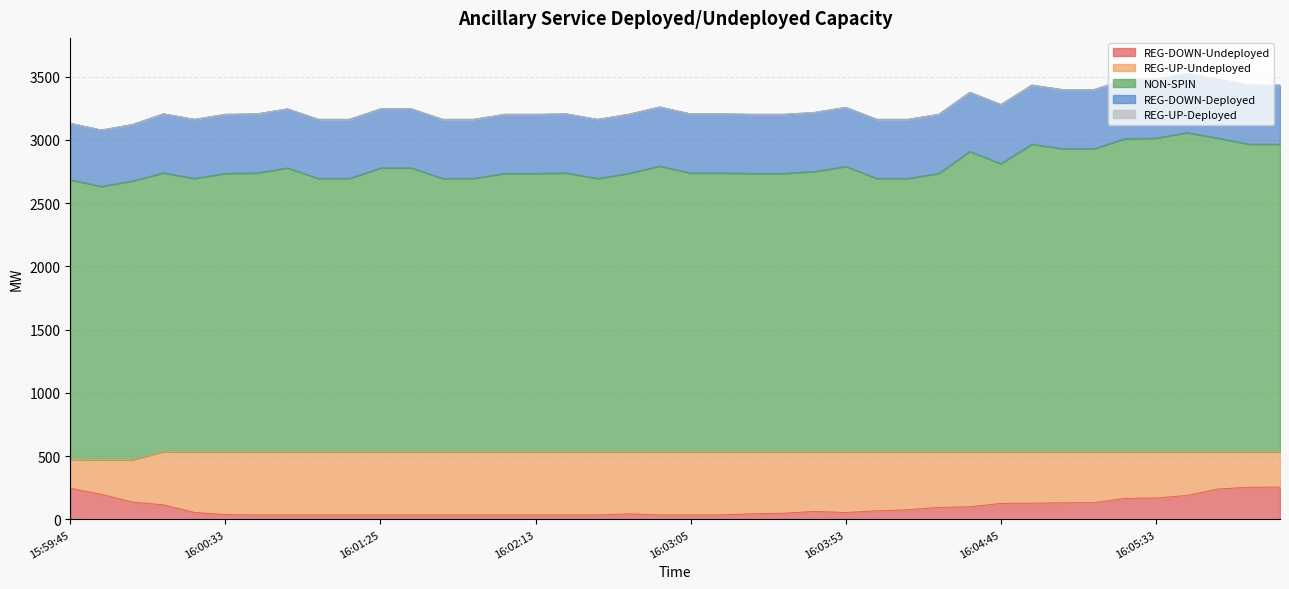

What is the maximum value shown in the chart?

3057